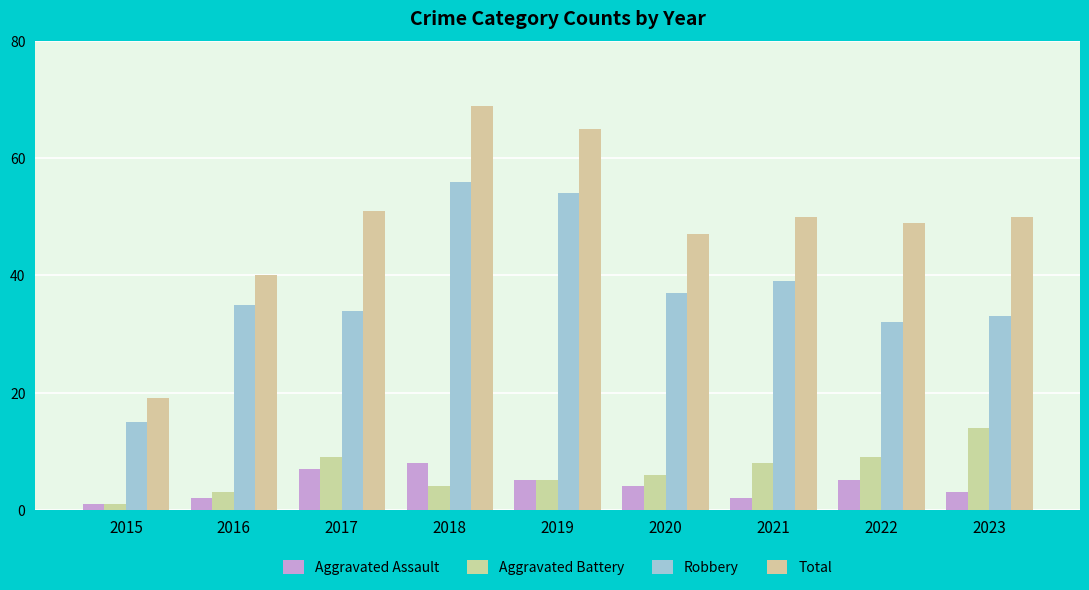

Between 2017 and 2020, which series saw the biggest shift?

Total